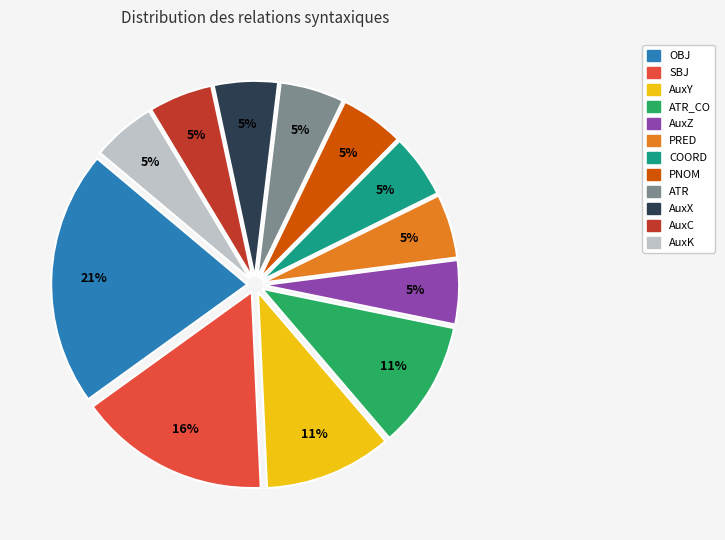

To the nearest percent, what is the average slice percentage?

8%